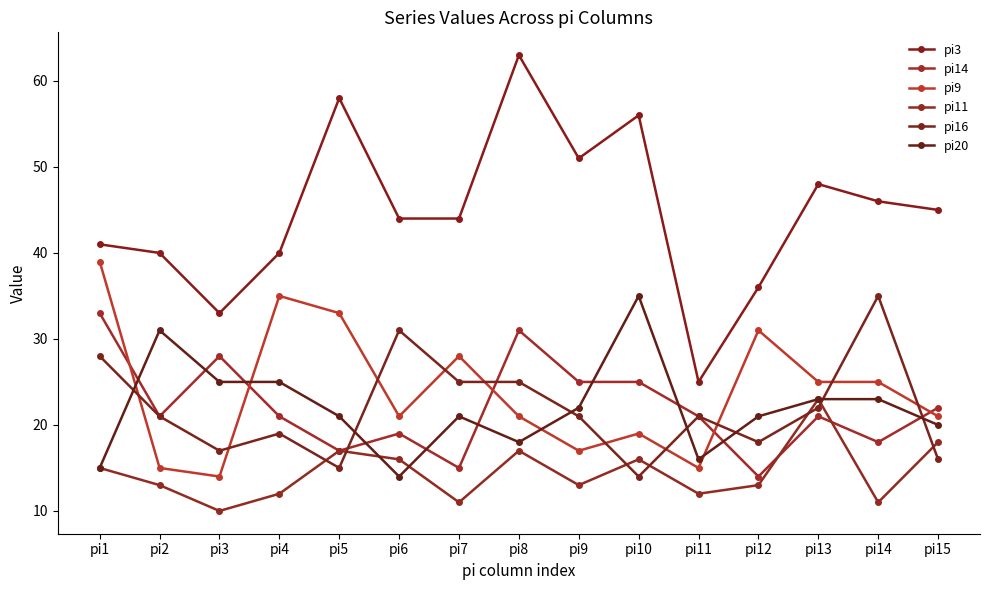

Which series has the largest total across all categories?

pi3